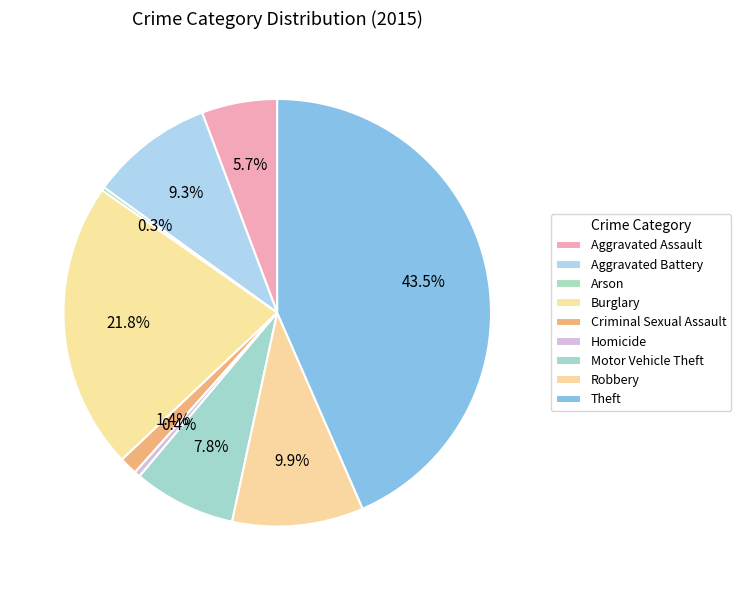

Does Burglary account for over 50% of the chart?

No